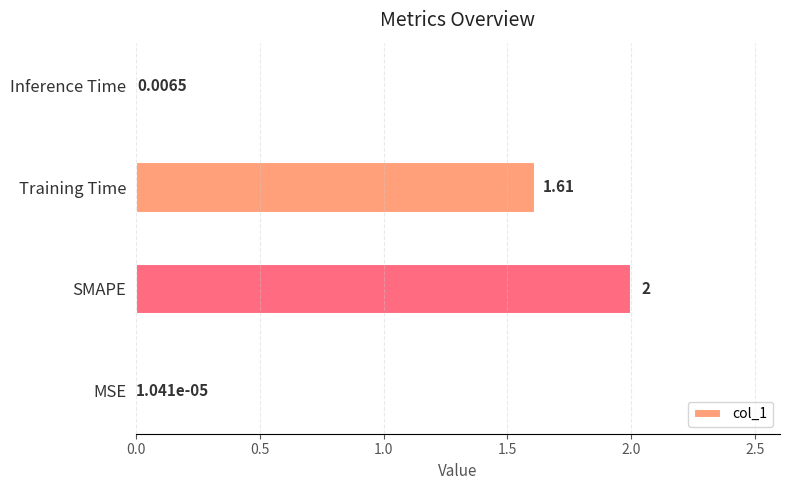

Which category has the highest value across all series?

SMAPE